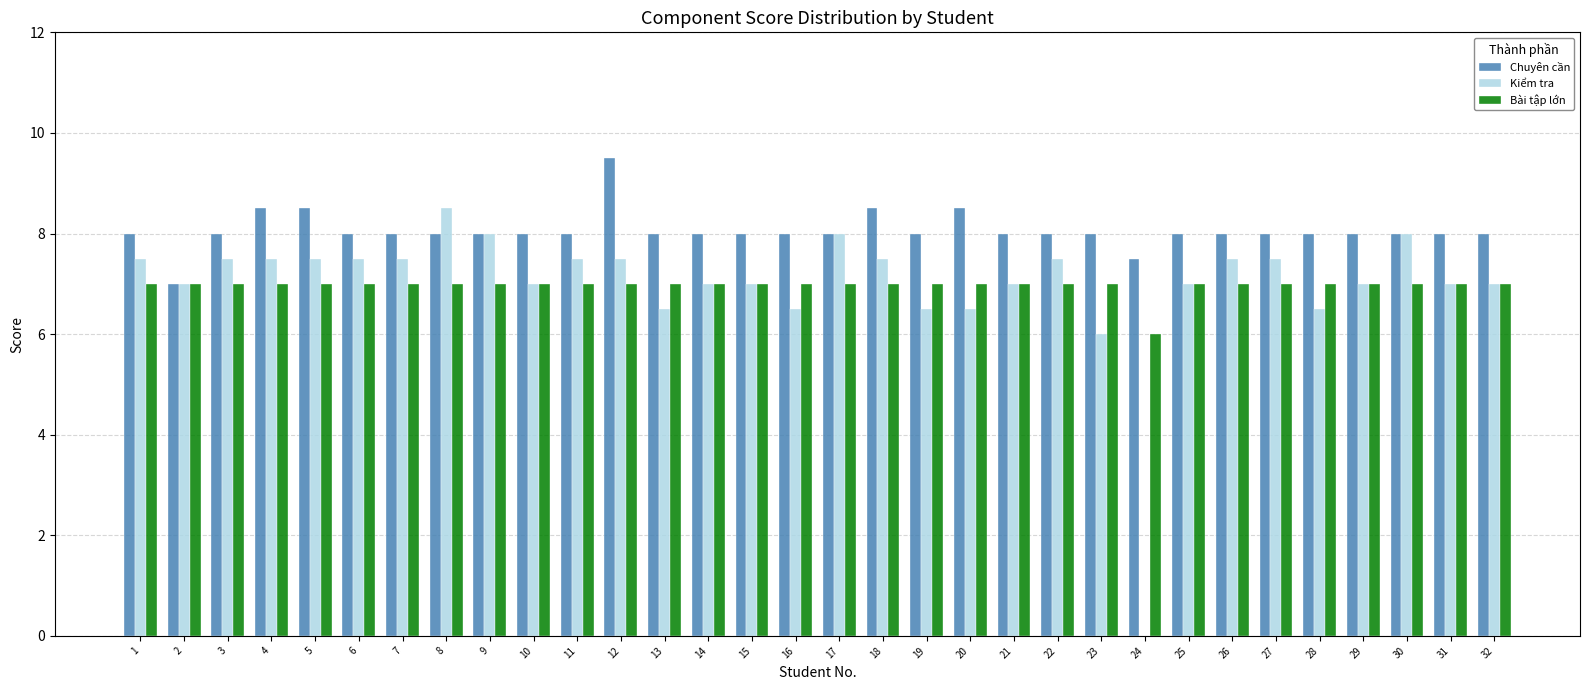

Which category has the highest value across all series?

12